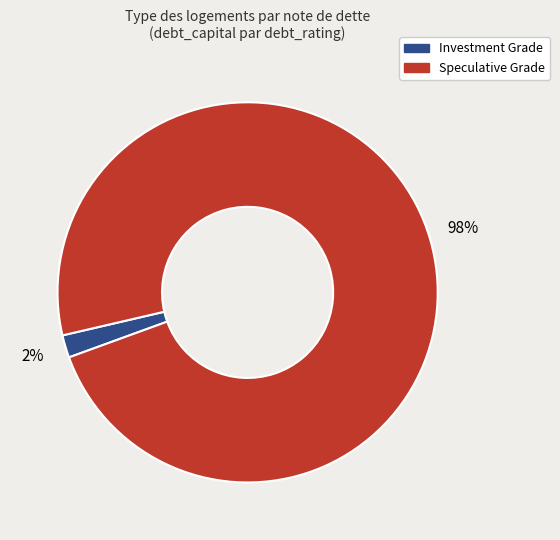

Is there a majority slice in this chart?

Yes